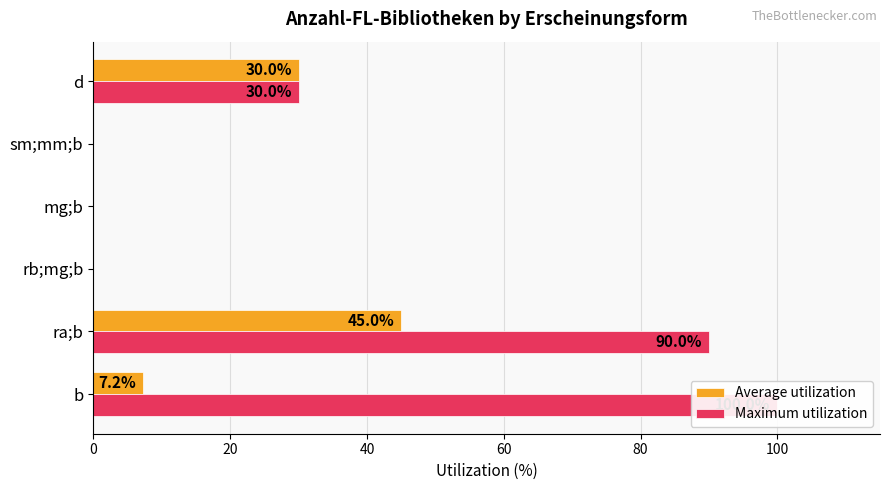

Reading left to right, what are all the values shown in this chart?

Average utilization: 7.2	45.0	0.0	0.0	0.0	30.0
Maximum utilization: 100.0	90.0	0.0	0.0	0.0	30.0